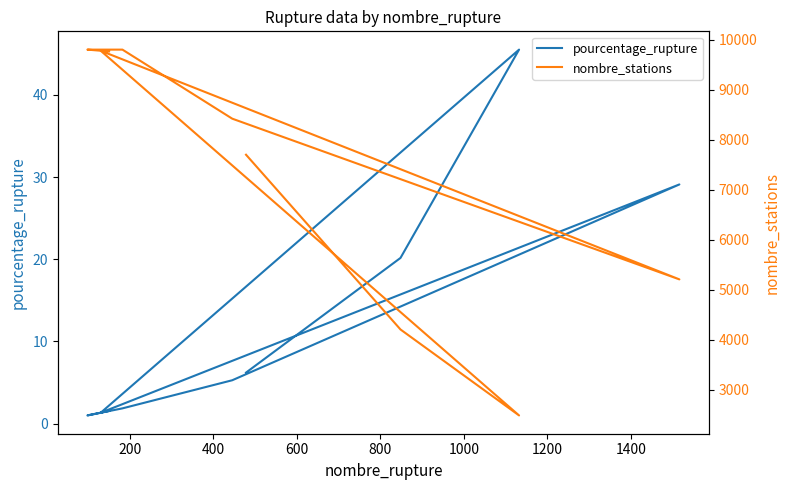

True or false: pourcentage_rupture and nombre_stations intersect in this chart.

False